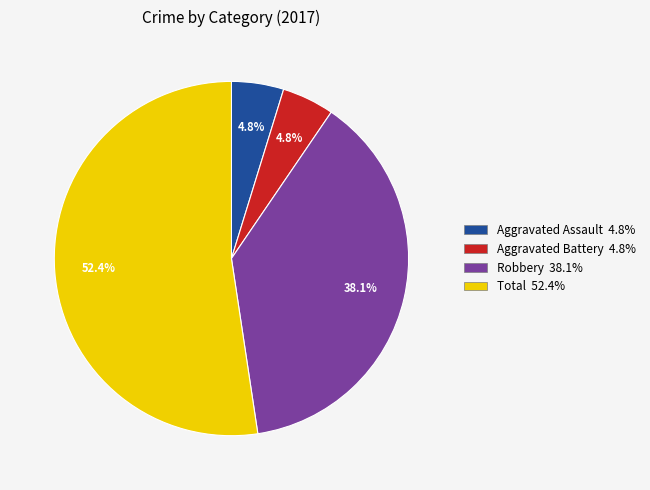

Which category accounts for the majority?

Total 52.4%